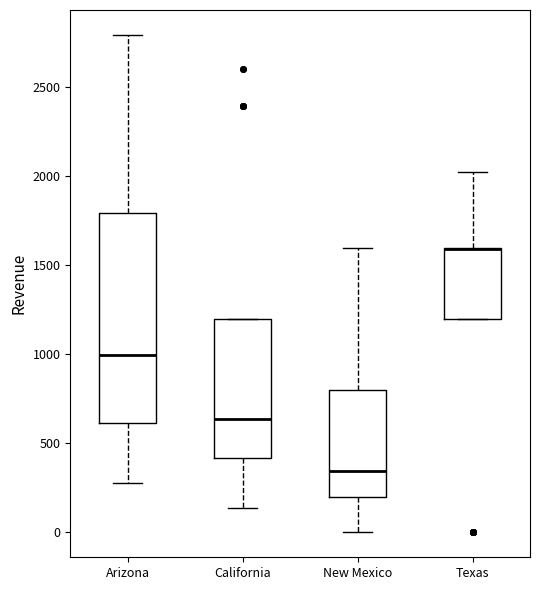

Reading left to right, transcribe this box plot: for each box, give where its median line is, the range the box spans, and where its two whiskers end, as read against the y-axis. The values are not printed on the chart, so give them approximately, as read against the axis.

Arizona: median 1000, box 600 to 1800, whiskers 300 to 2800
California: median 650, box 400 to 1200, whiskers 150 to 1200
New Mexico: median 350, box 200 to 800, whiskers 0 to 1600
Texas: median 1600 (drawn on the box's upper edge), box 1200 to 1600, whiskers 1200 to 2000